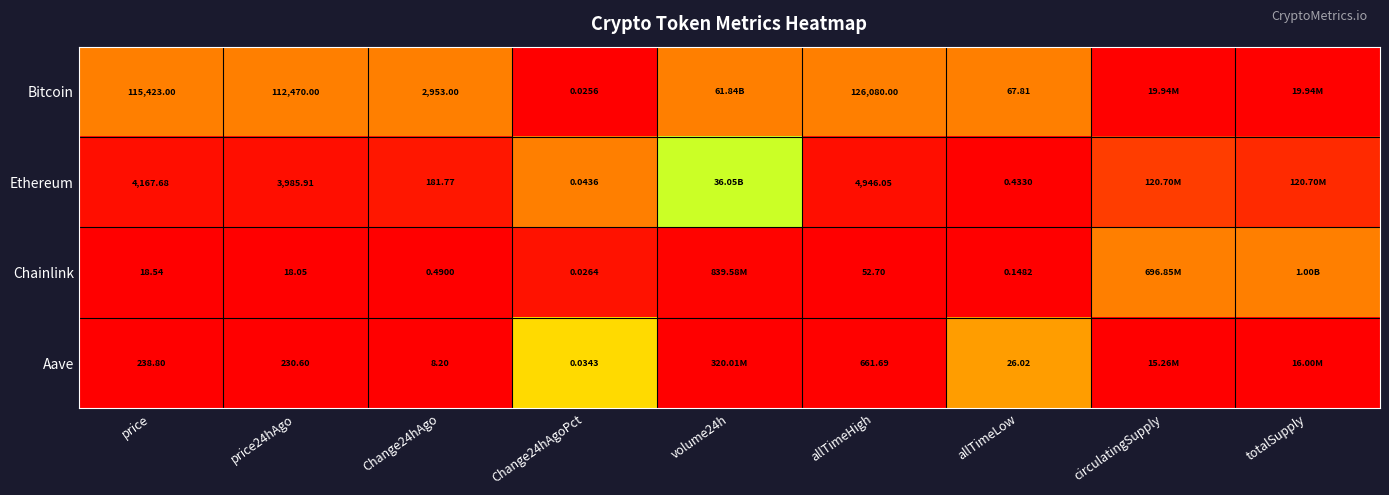

Which series changed the most between price and allTimeLow?

Bitcoin